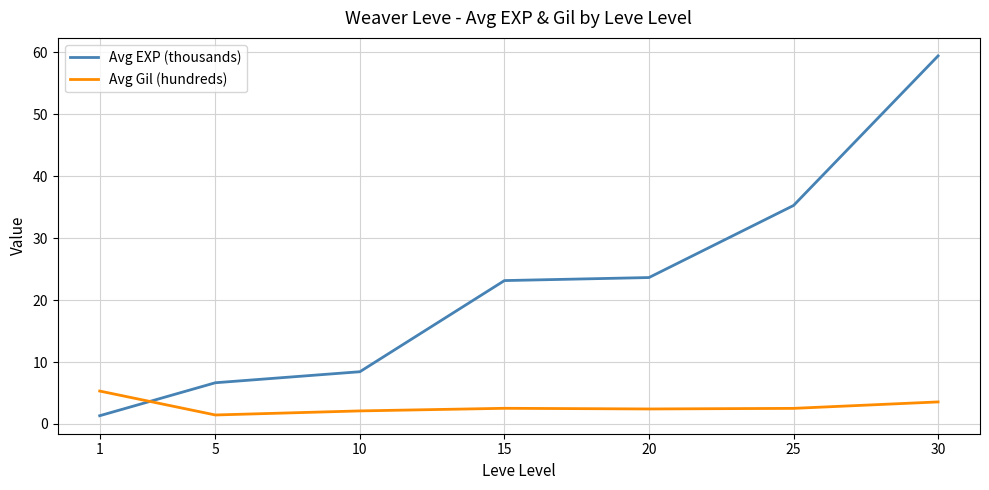

List the series in order of their peak value, lowest first.

Avg Gil (hundreds), Avg EXP (thousands)